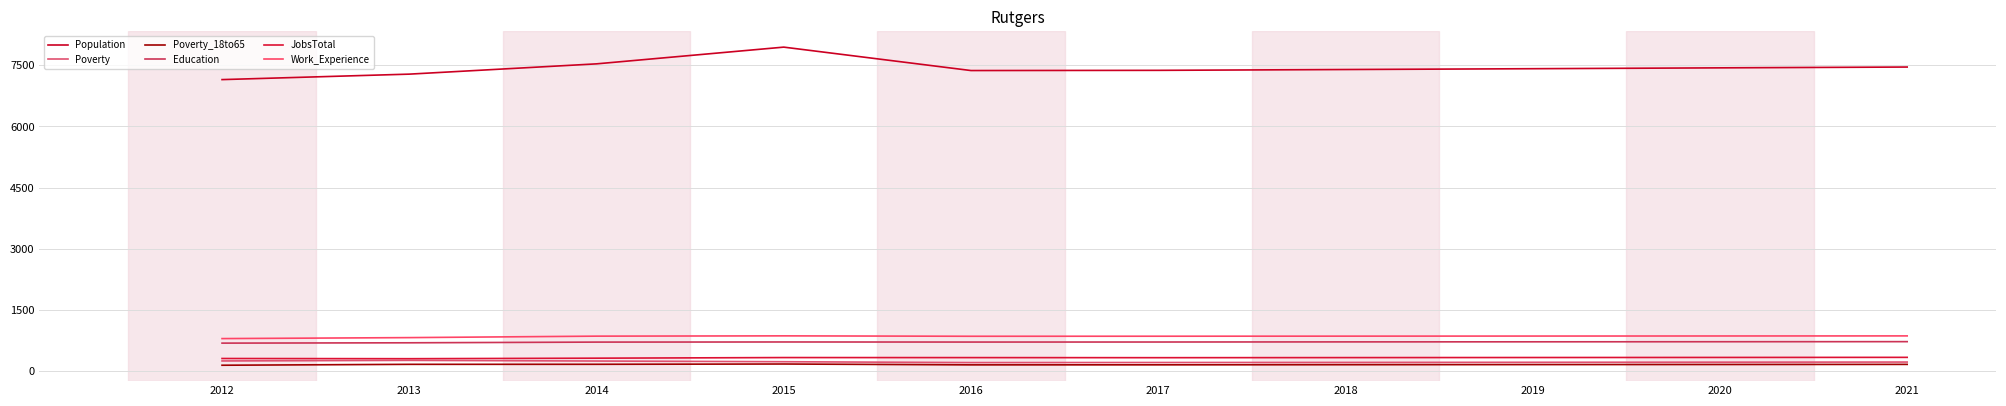

What is the difference between the second highest and second lowest values in the Education series?

26